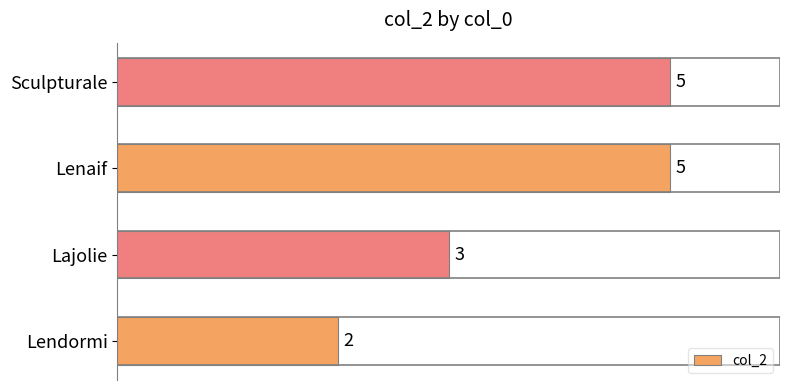

How many values are between 3 and 5?

3